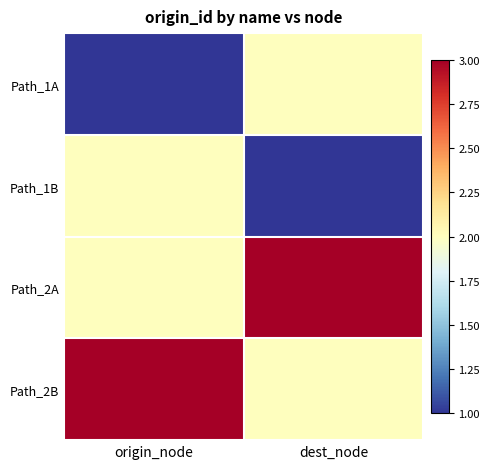

Reading left to right, extract all data points from this chart.

Path_1A: origin_node=1	dest_node=2
Path_1B: origin_node=2	dest_node=1
Path_2A: origin_node=2	dest_node=3
Path_2B: origin_node=3	dest_node=2